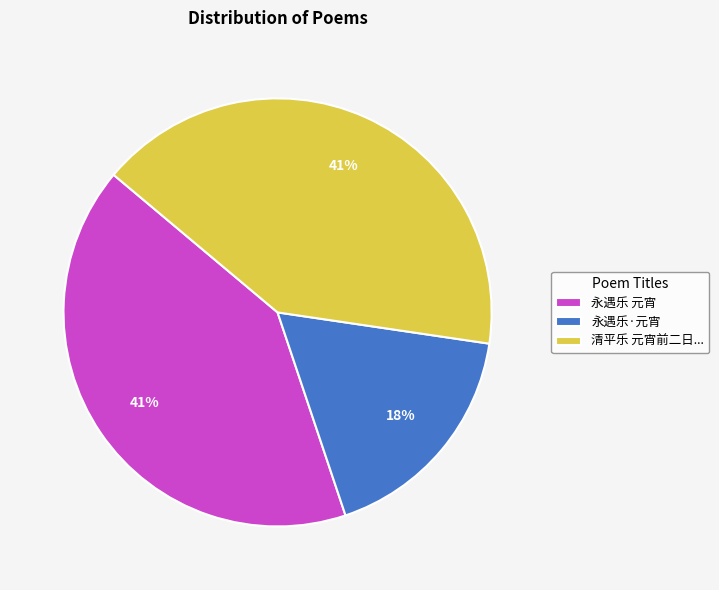

Which has a higher value, 永遇乐·元宵 or 永遇乐 元宵?

永遇乐 元宵